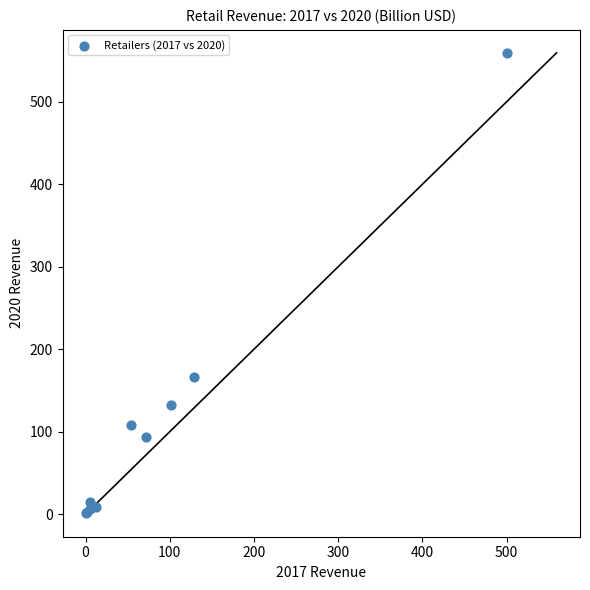

What Y value in the scatter plot is closest to 280?

166.8